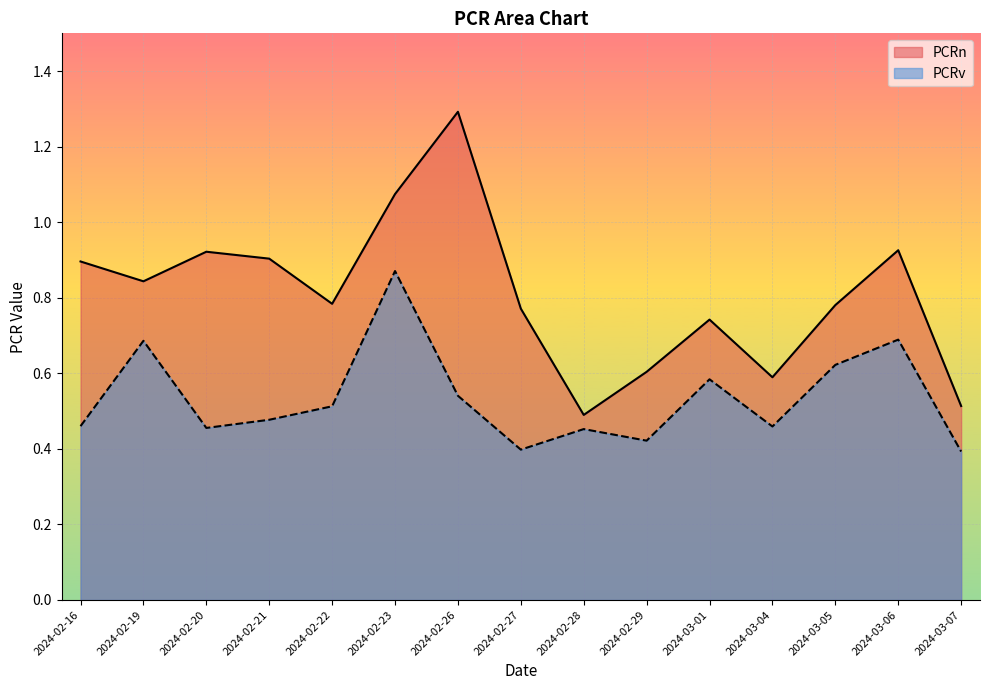

Which series has the largest total across all categories?

PCRn